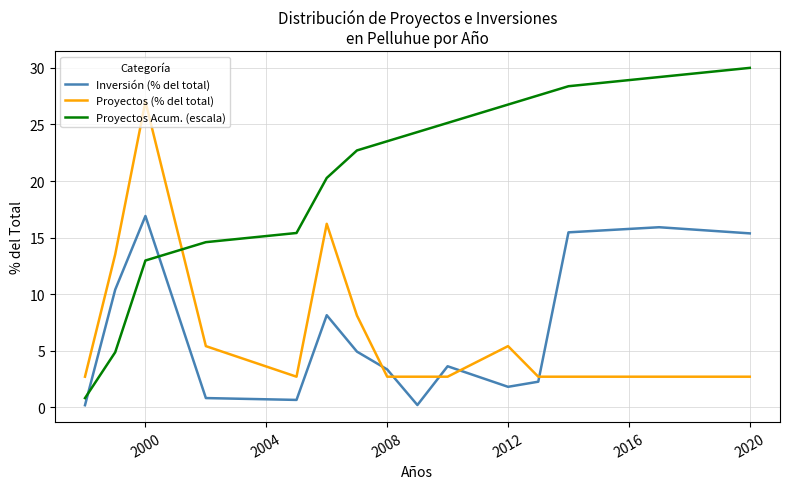

How many lines are shown in the chart?

3